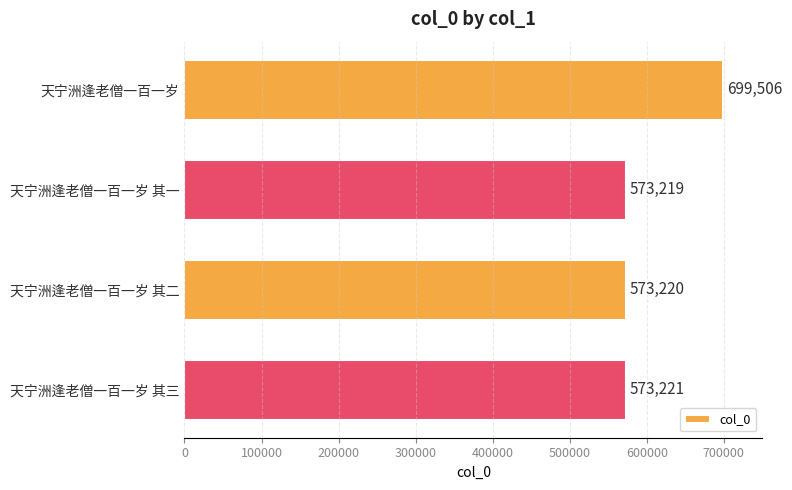

What is the sum of the values at 天宁洲逢老僧一百一岁 其二 and 天宁洲逢老僧一百一岁?

1272726